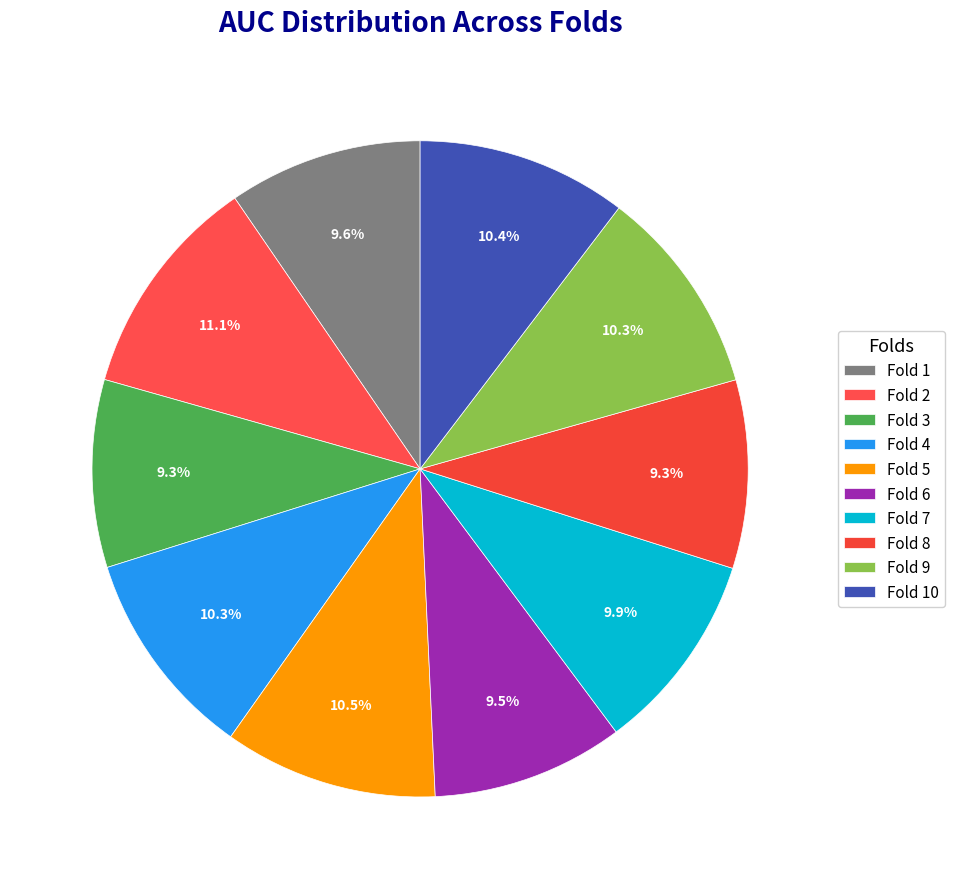

To the nearest percent, what is the average slice percentage?

10%